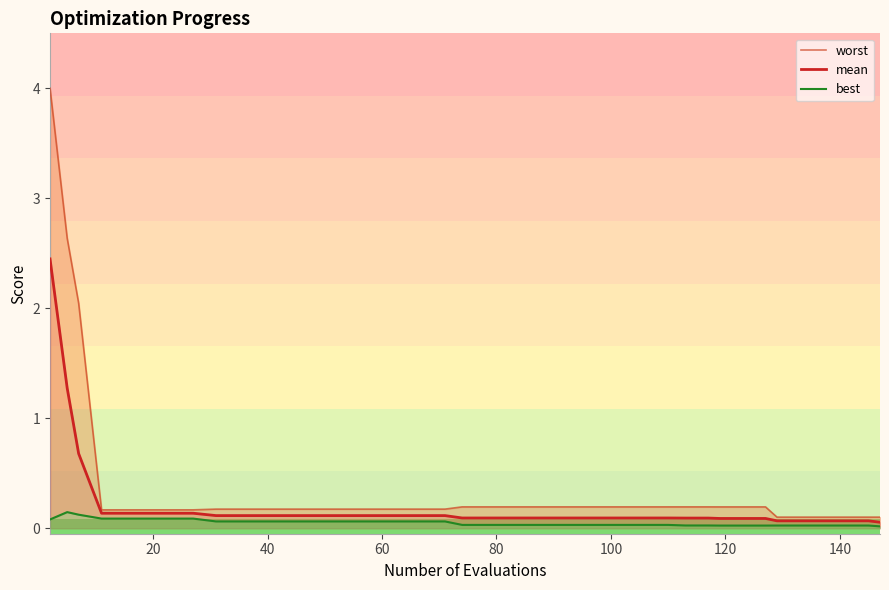

The value of worst at 12 is 0.1. True or false?

False